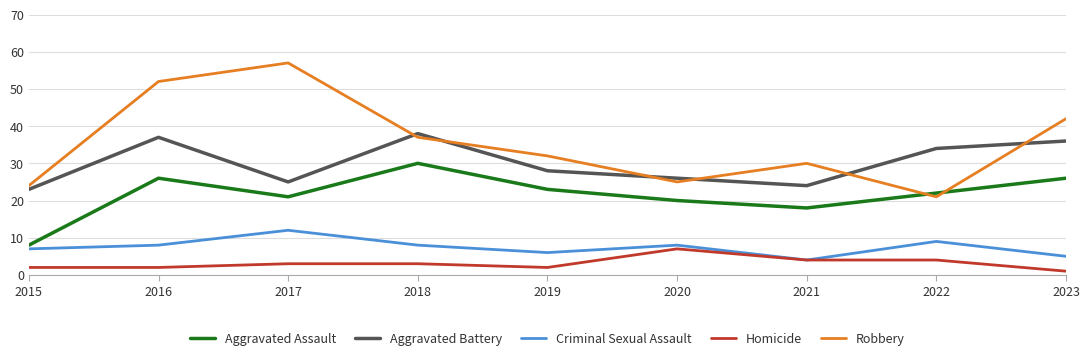

At which category does Criminal Sexual Assault reach its first local valley?

2019